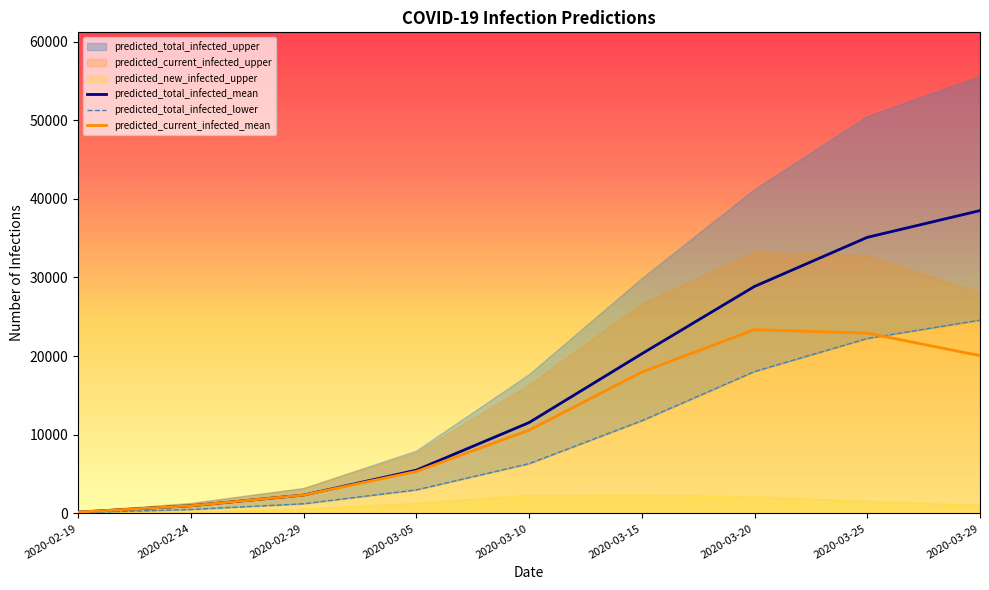

What is the total value across all series at 2020-03-05?

13808